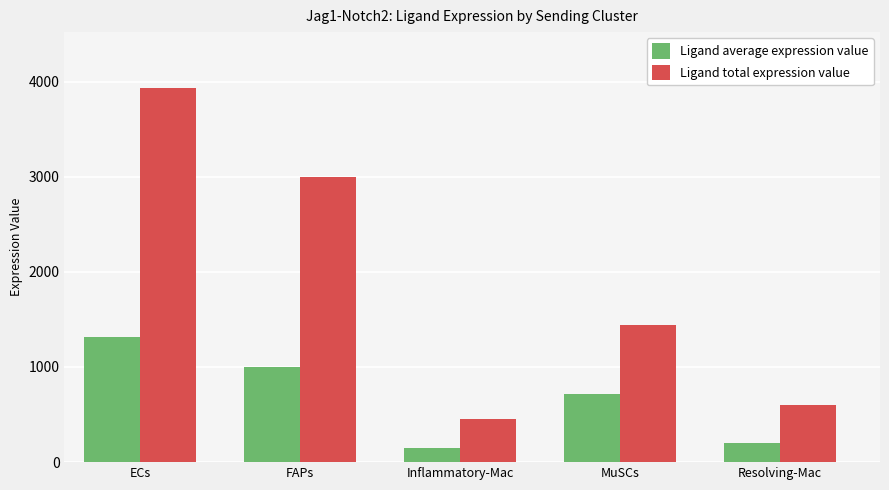

What is the average value of the Ligand average expression value series?

675.9